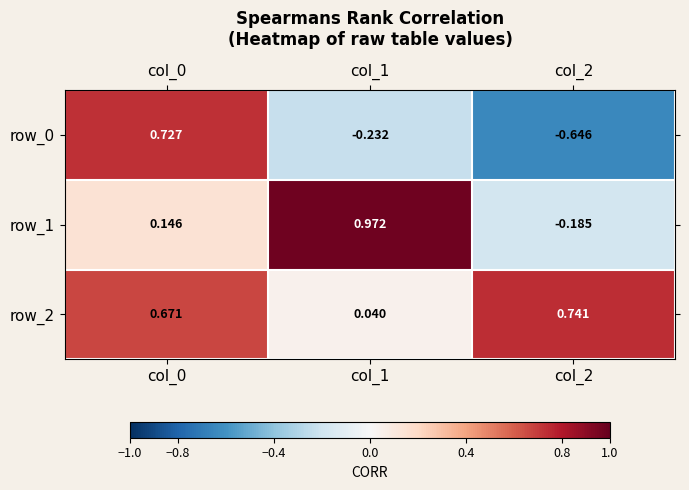

Is the value of row_2 at col_1 greater than the value of row_1 at col_0?

No